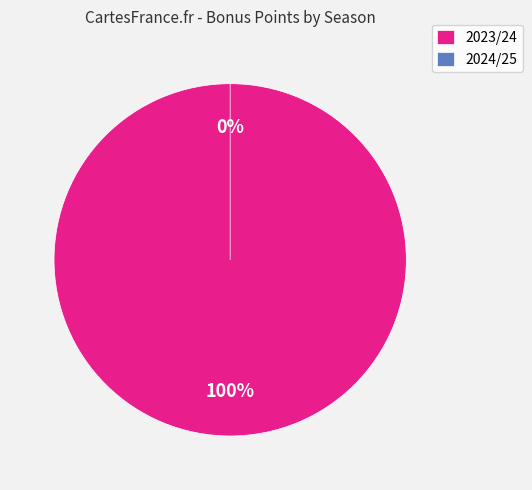

How many segments does this pie chart have?

2